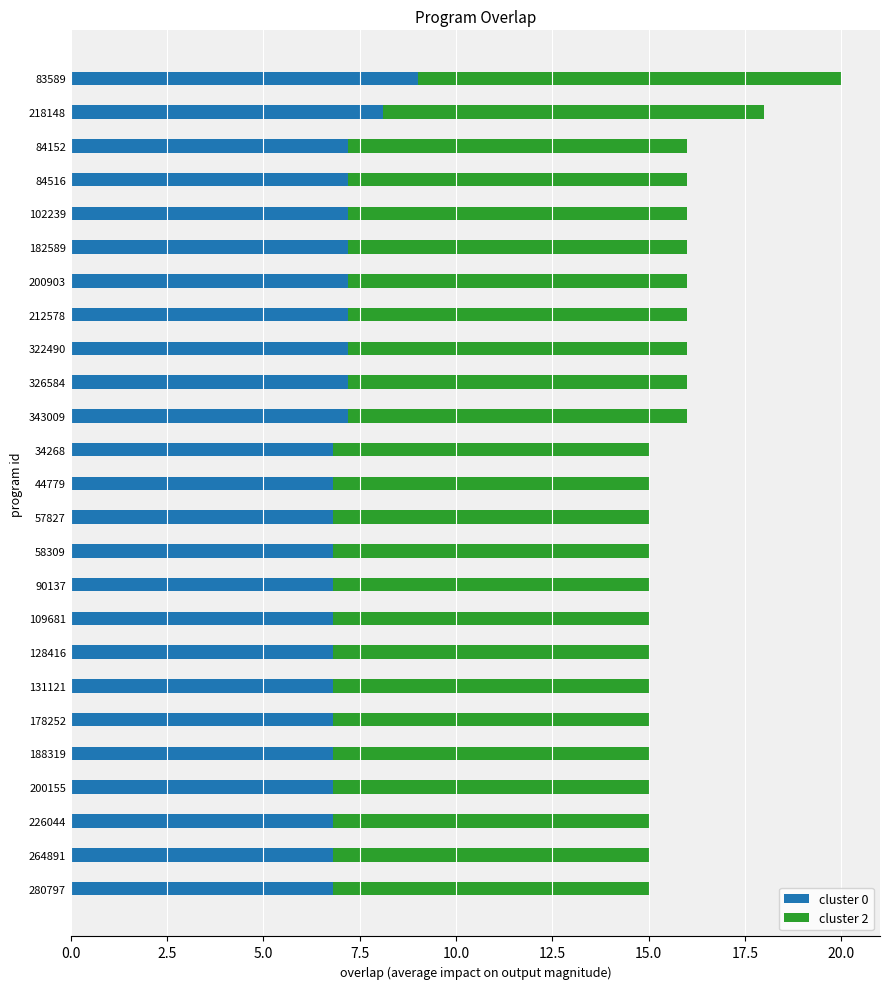

What is the difference between the maximum and minimum values in the cluster 0 series?

2.2